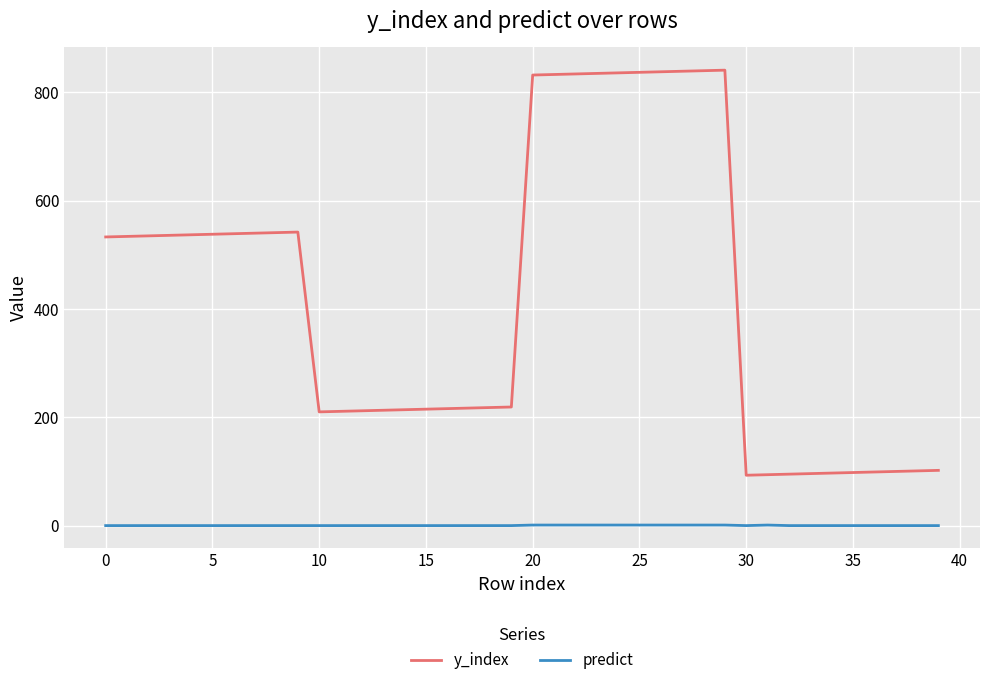

Which series has the largest total across all categories?

y_index